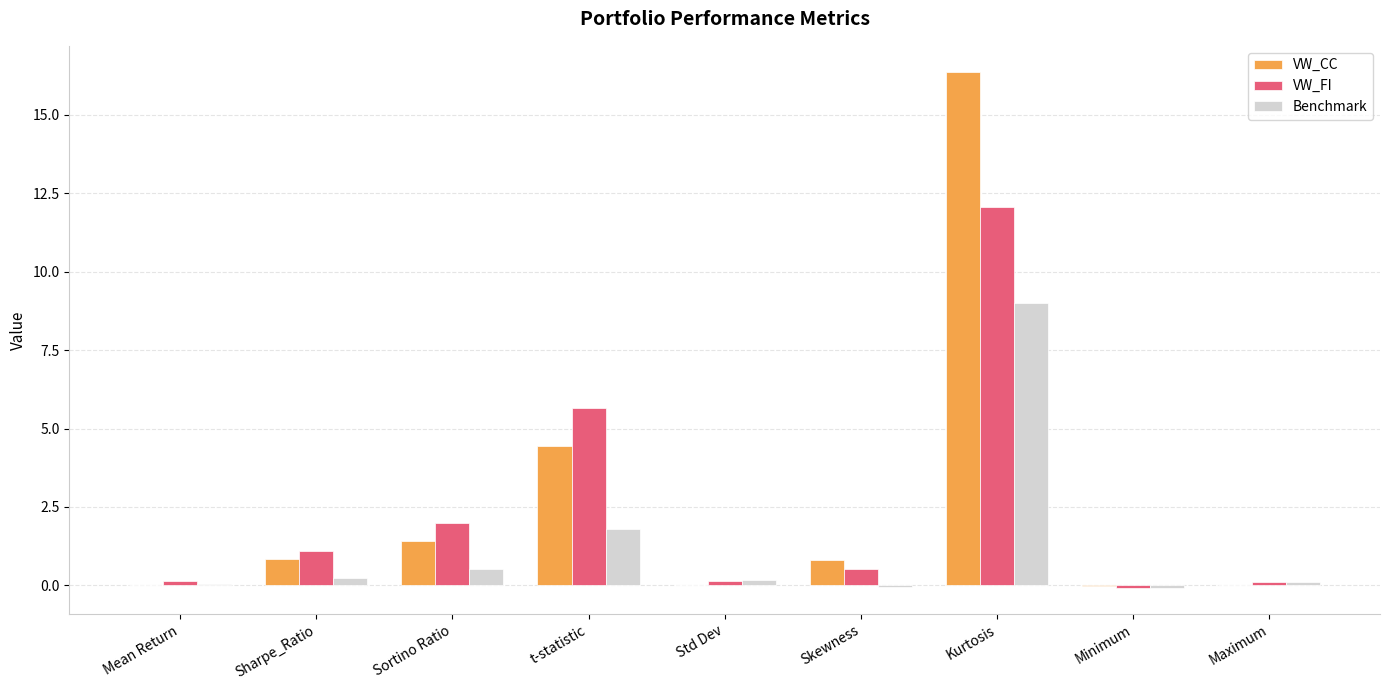

The Benchmark series shows 0.8 at t-statistic. True or false?

False